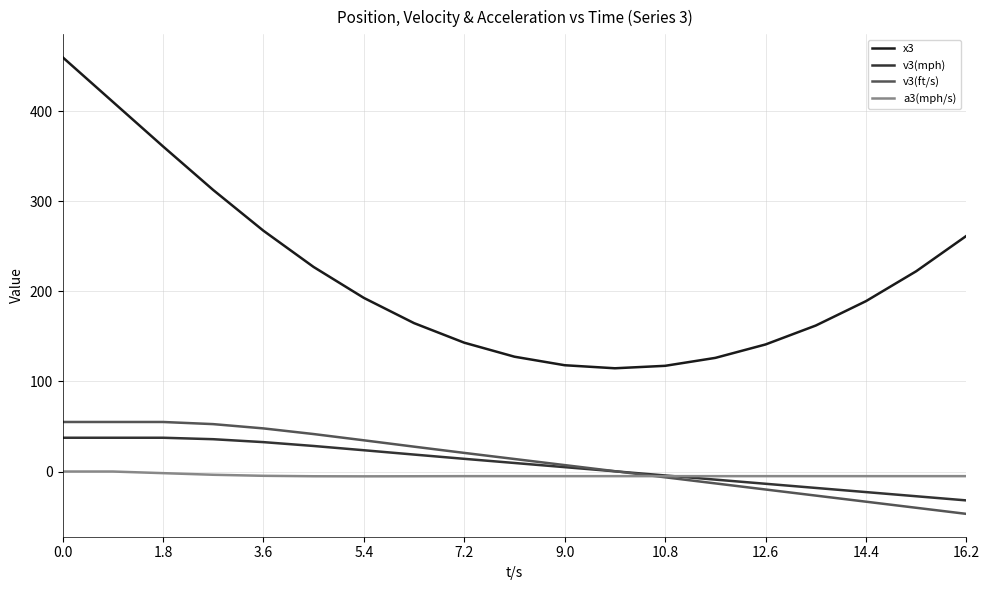

True or false: v3(ft/s) and x3 cross at least once.

False